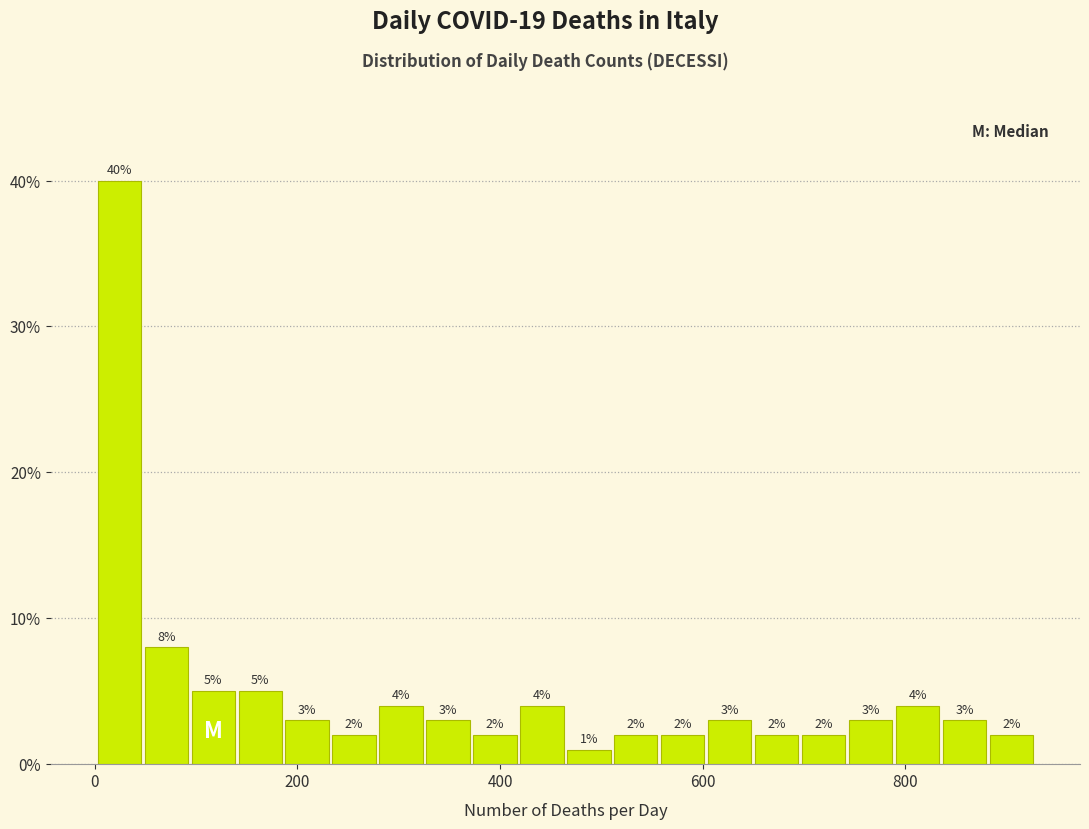

Read against the x-axis, roughly where is the centre of the tallest bar?

20